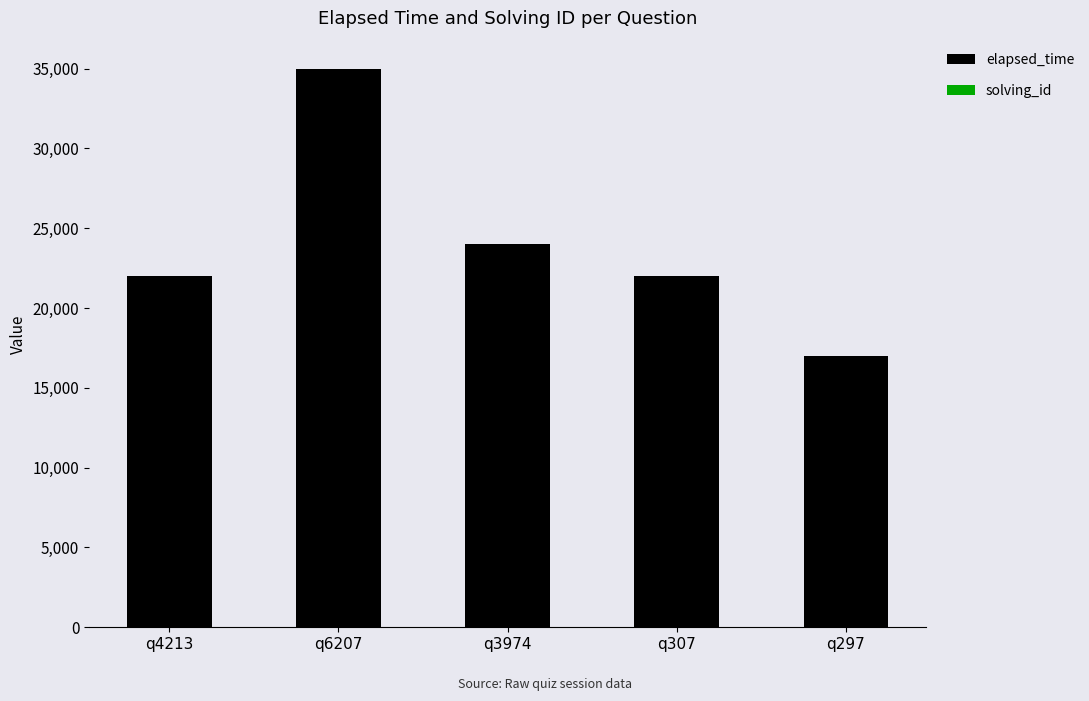

At which label does elapsed_time reach its peak?

q6207